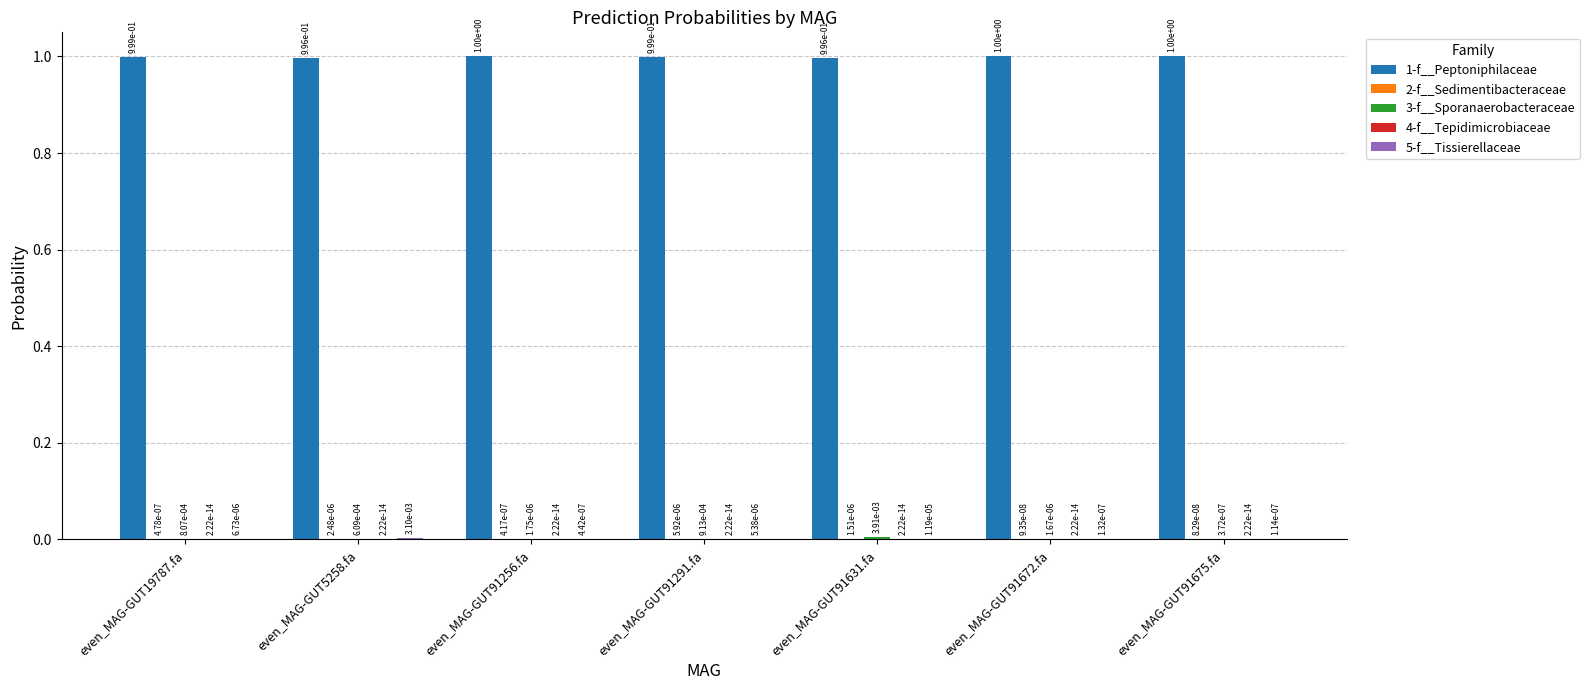

The 1-f__Peptoniphilaceae series shows 1.0 at even_MAG-GUT19787.fa. True or false?

True